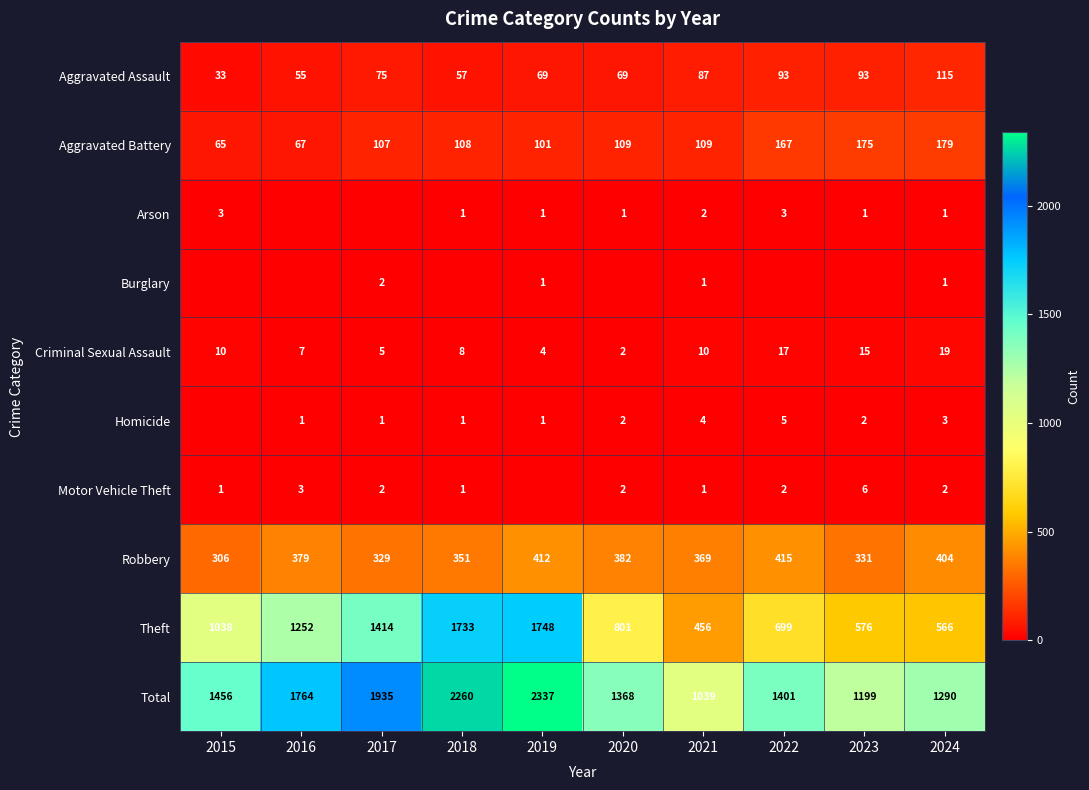

What is the average value of the Aggravated Battery series?

119